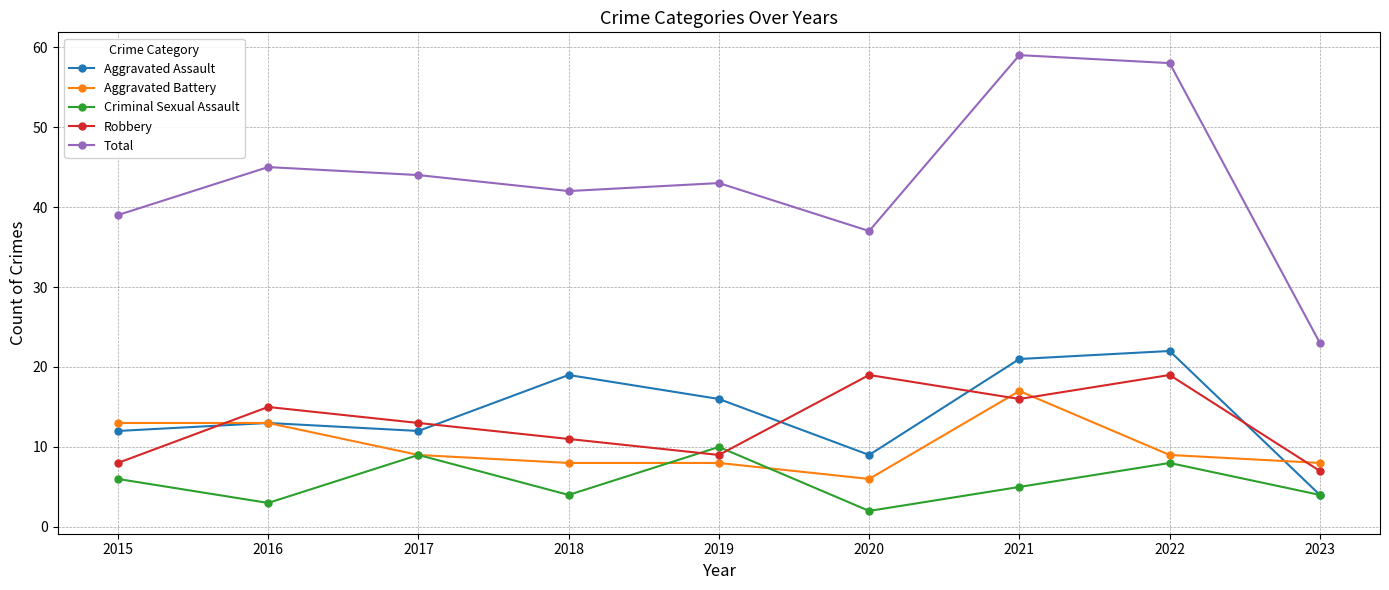

After their last crossing, which series has the higher values: Criminal Sexual Assault or Robbery?

Robbery